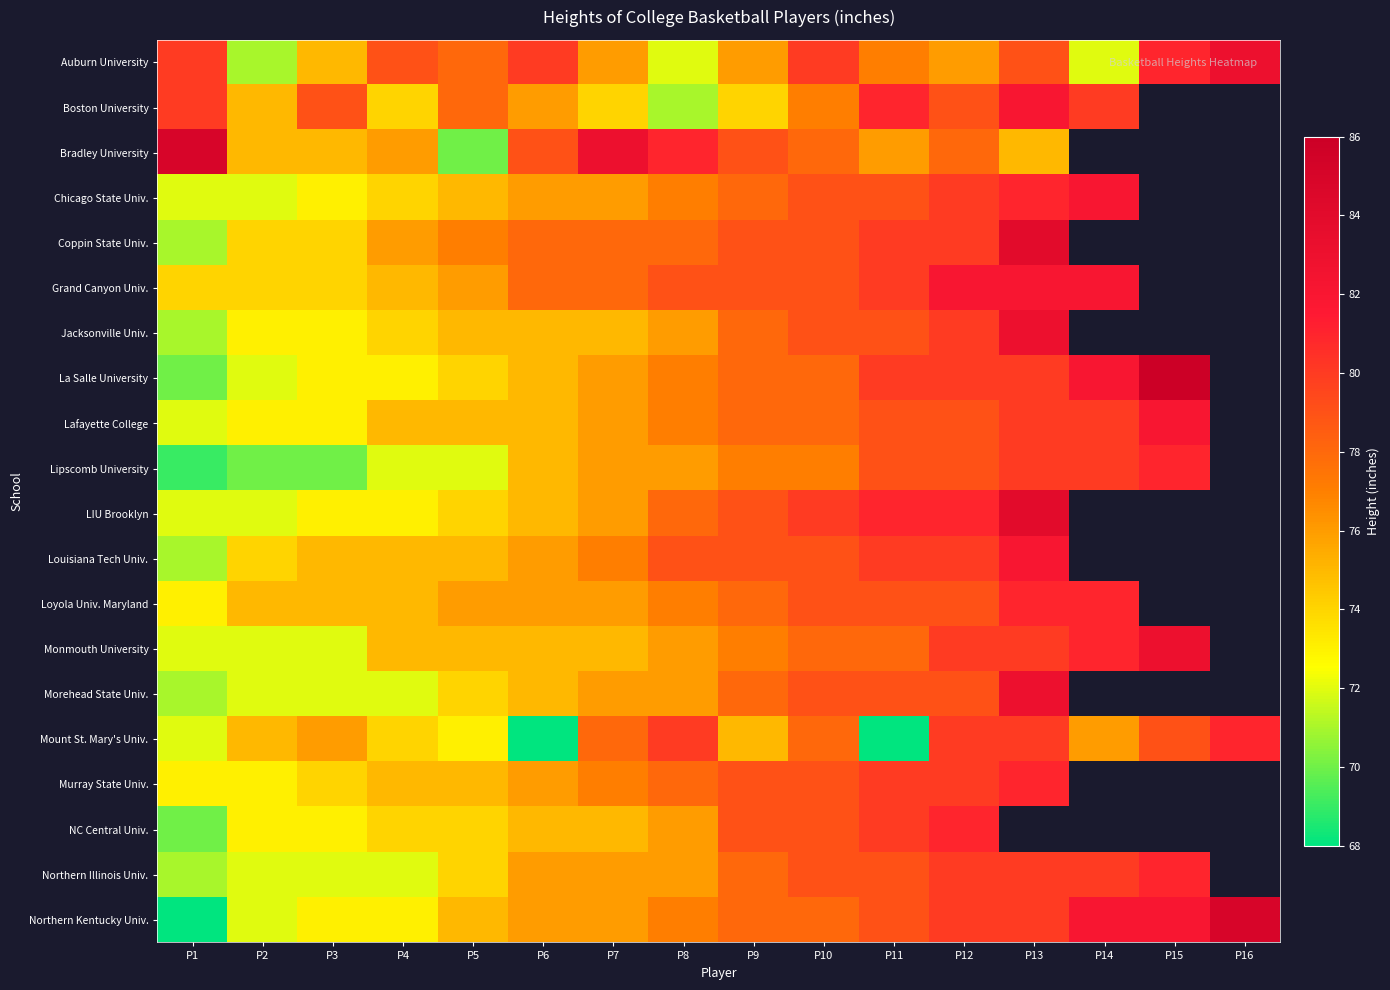

What is the lowest value of the Lafayette College series?

72.0